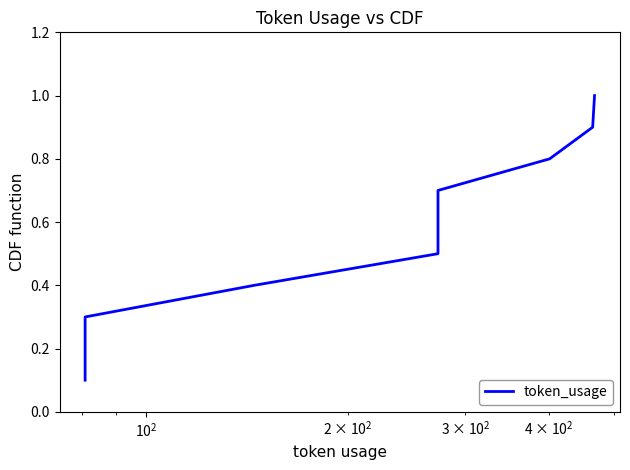

How many categories are shown in the chart?

10